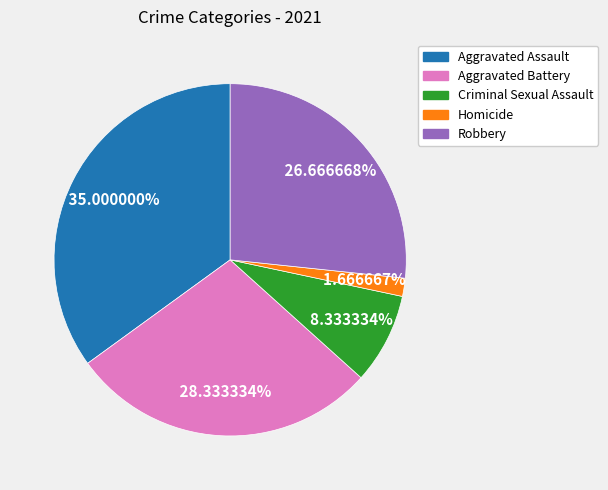

To the nearest percent, what is the difference between the Aggravated Assault and Homicide slice percentages?

33%